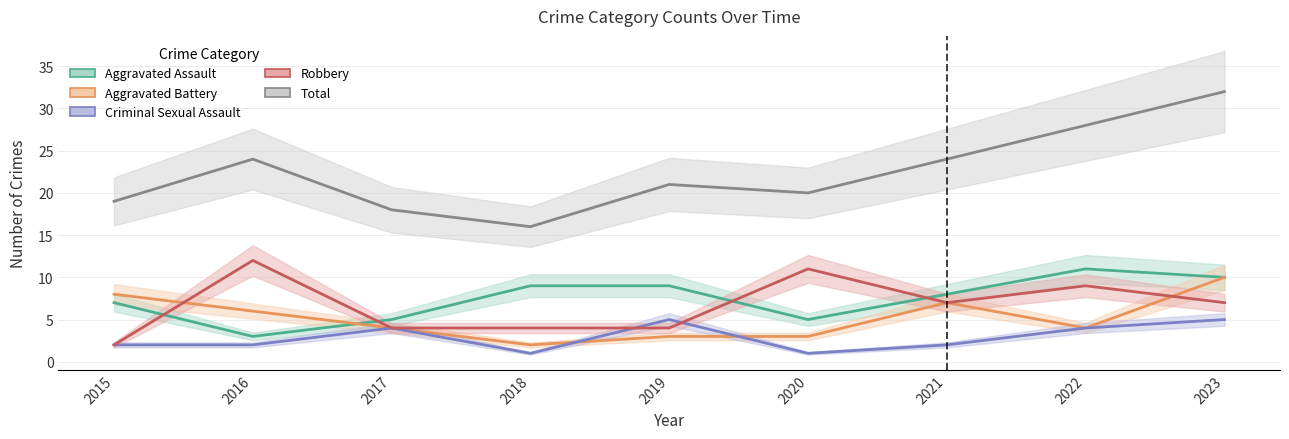

The Total series shows 28 at 2022. True or false?

True